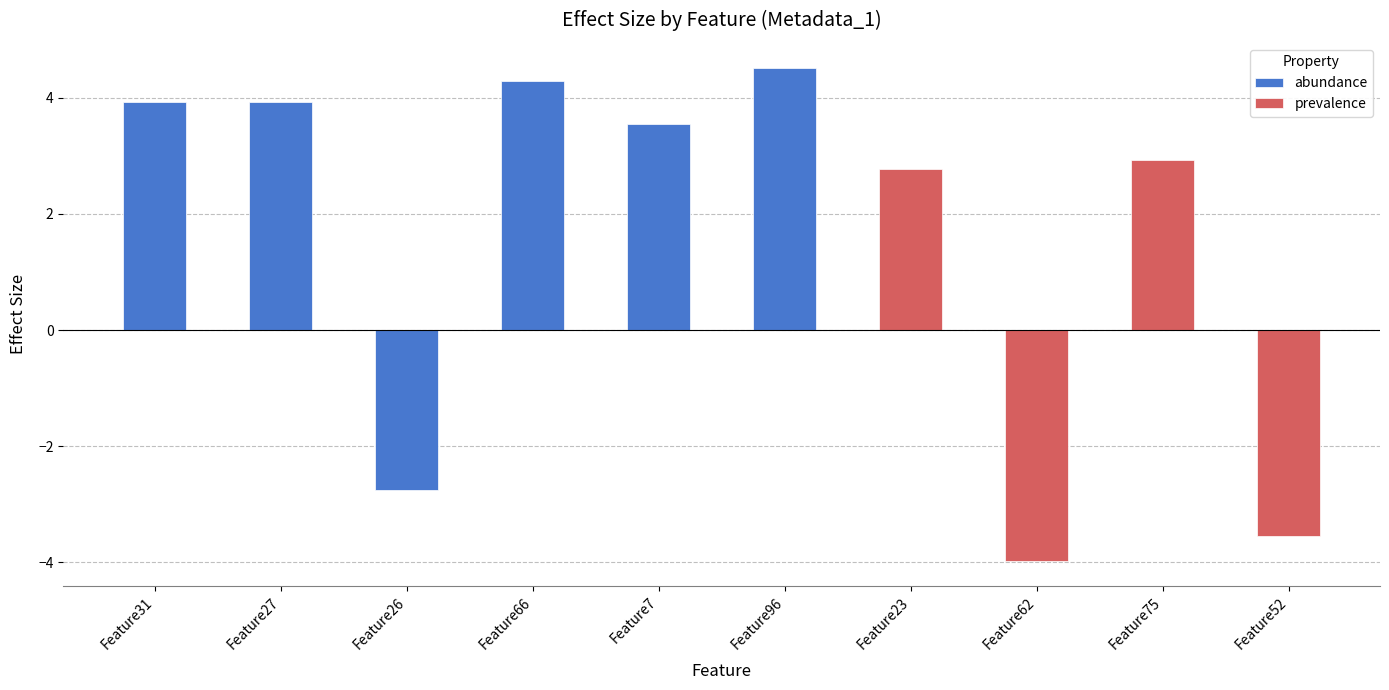

Rank the categories by value from lowest to highest.

Feature62, Feature52, Feature26, Feature23, Feature75, Feature7, Feature27, Feature31, Feature66, Feature96